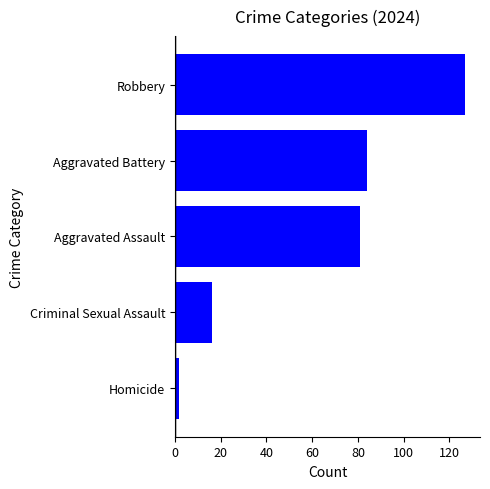

What is the smallest value displayed?

2